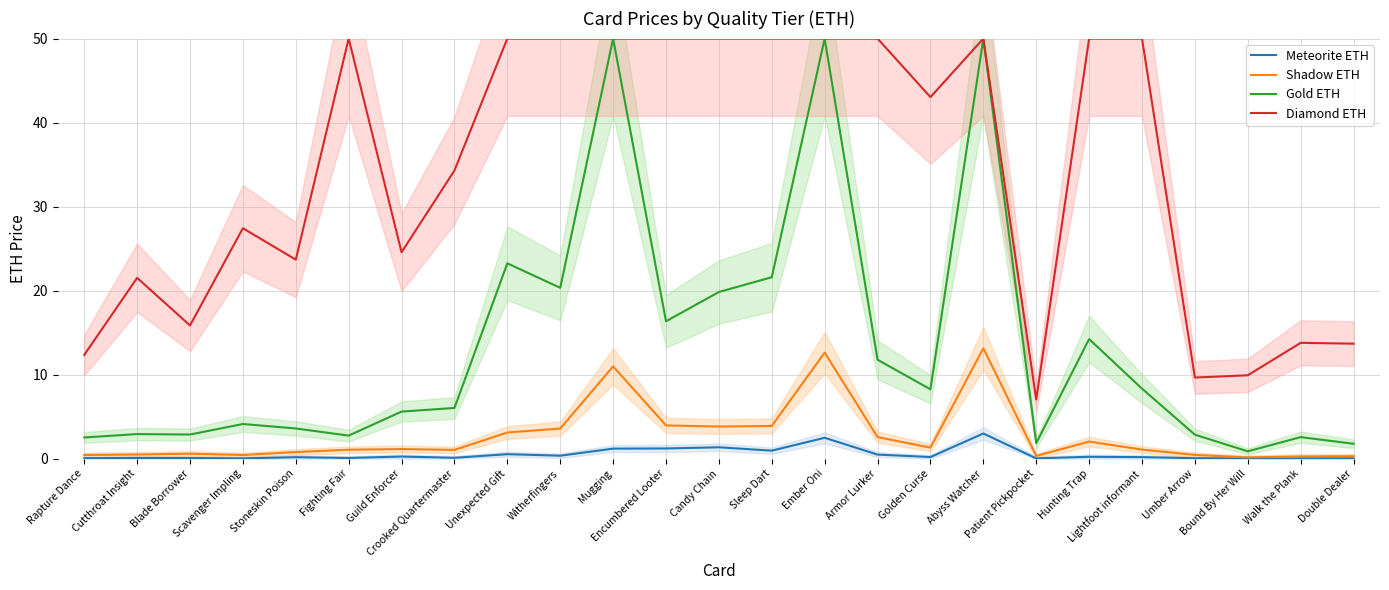

True or false: Gold ETH has a value of 2.5 at Rapture Dance.

True